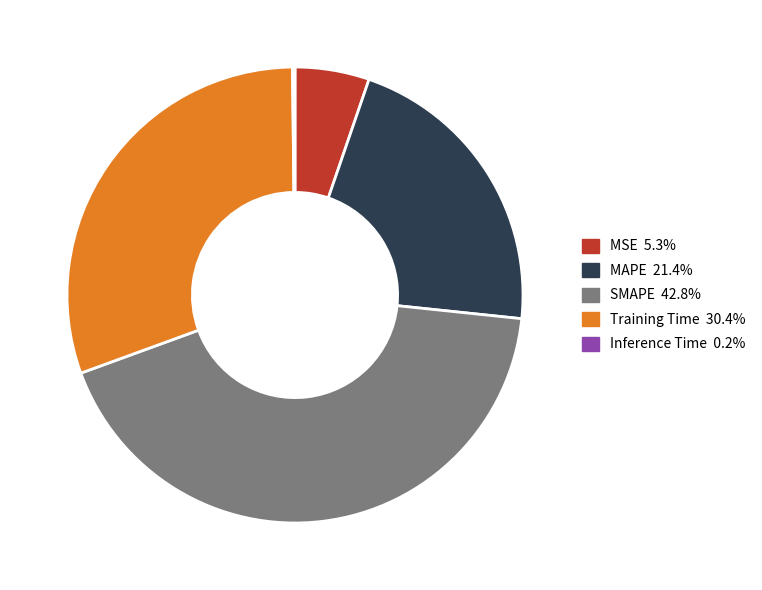

Which slice is the largest?

SMAPE